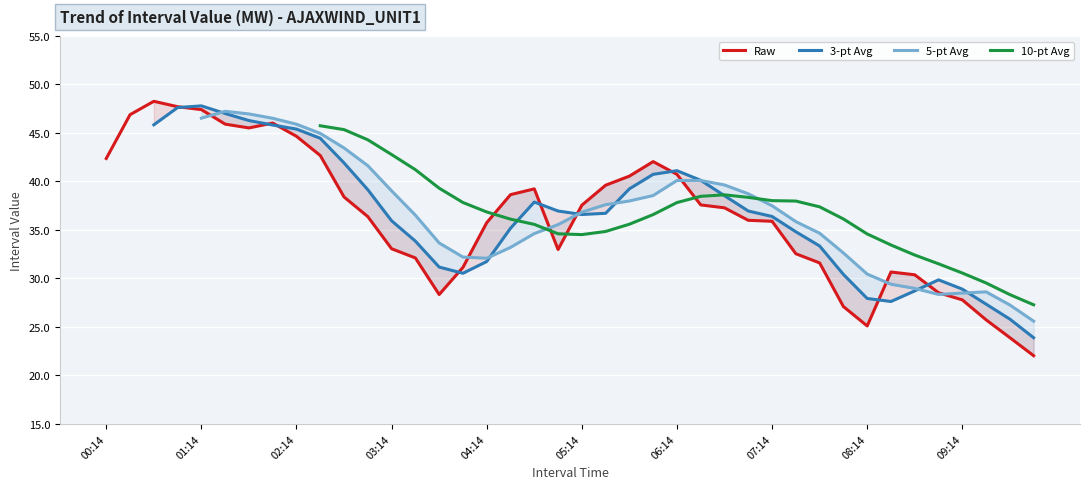

How many lines are shown in the chart?

4